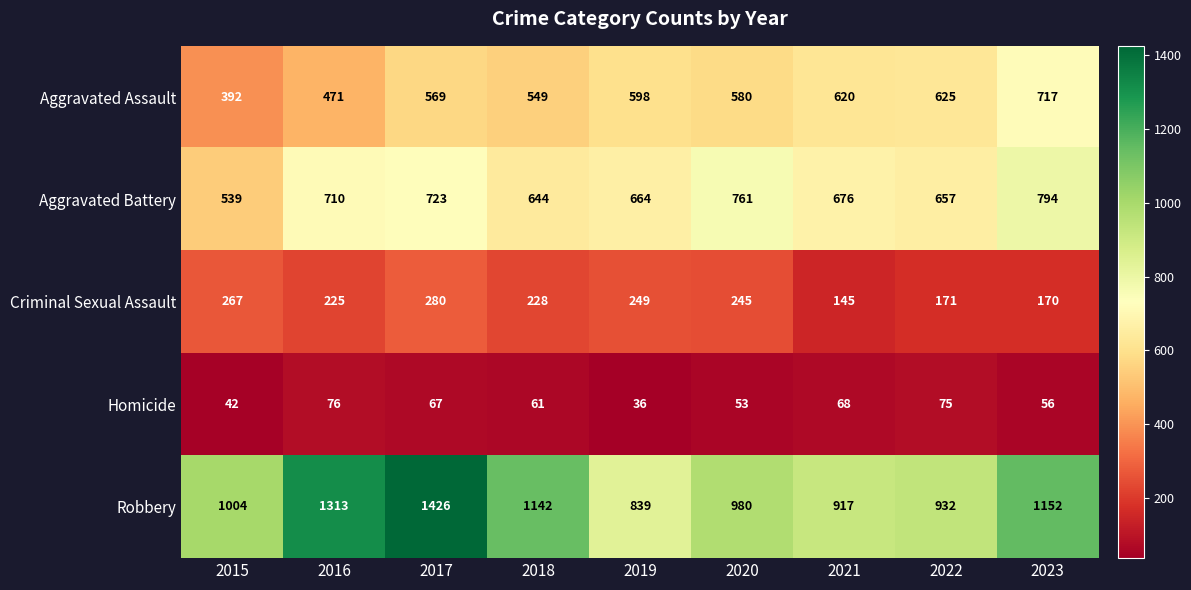

Rank the series by their maximum value, from highest to lowest.

Robbery, Aggravated Battery, Aggravated Assault, Criminal Sexual Assault, Homicide